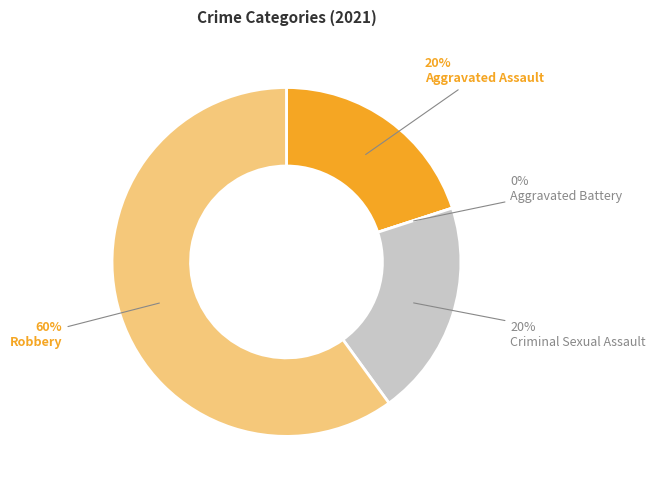

What percentage is NOT represented by Aggravated Assault?

80.0%